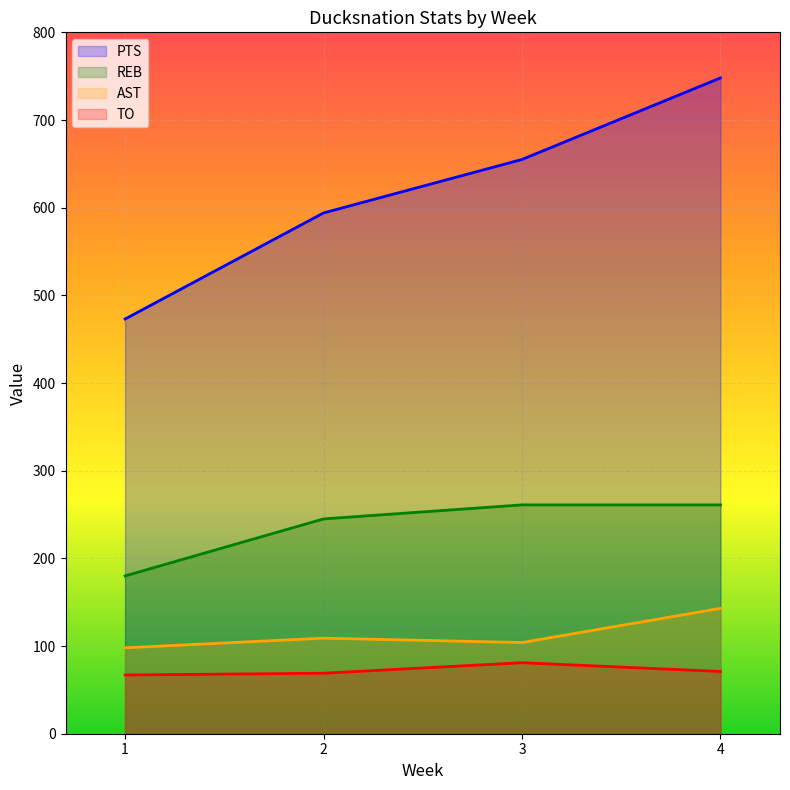

What is the value of the REB point at the 3rd from the left?

261